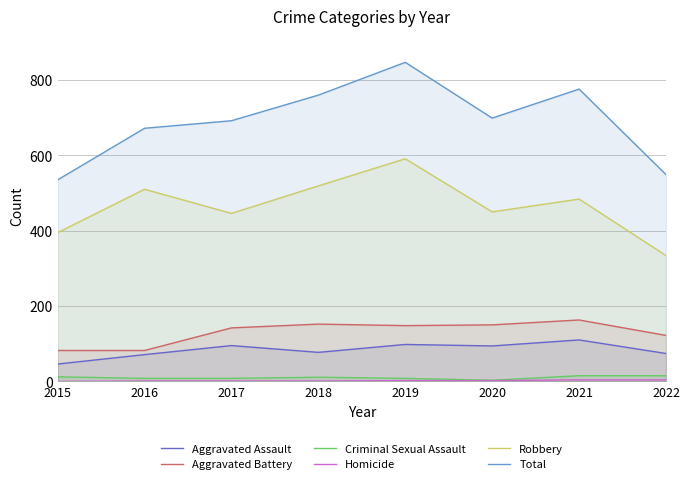

Read the Total value at 2018, to the nearest 50.

750